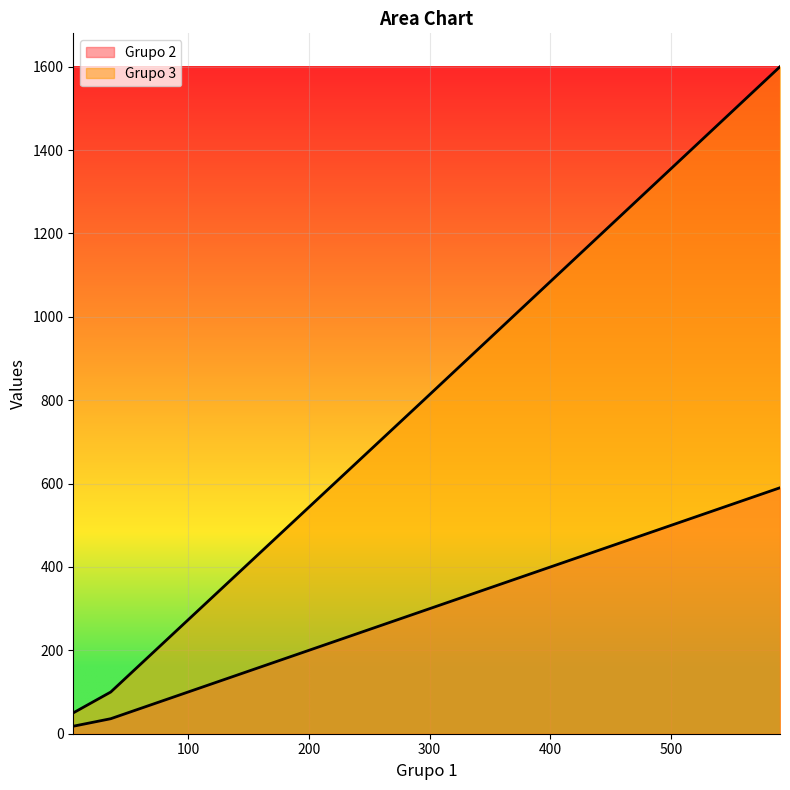

List the labels in order of Grupo 3 value, largest first.

590, 295, 110, 36, 5